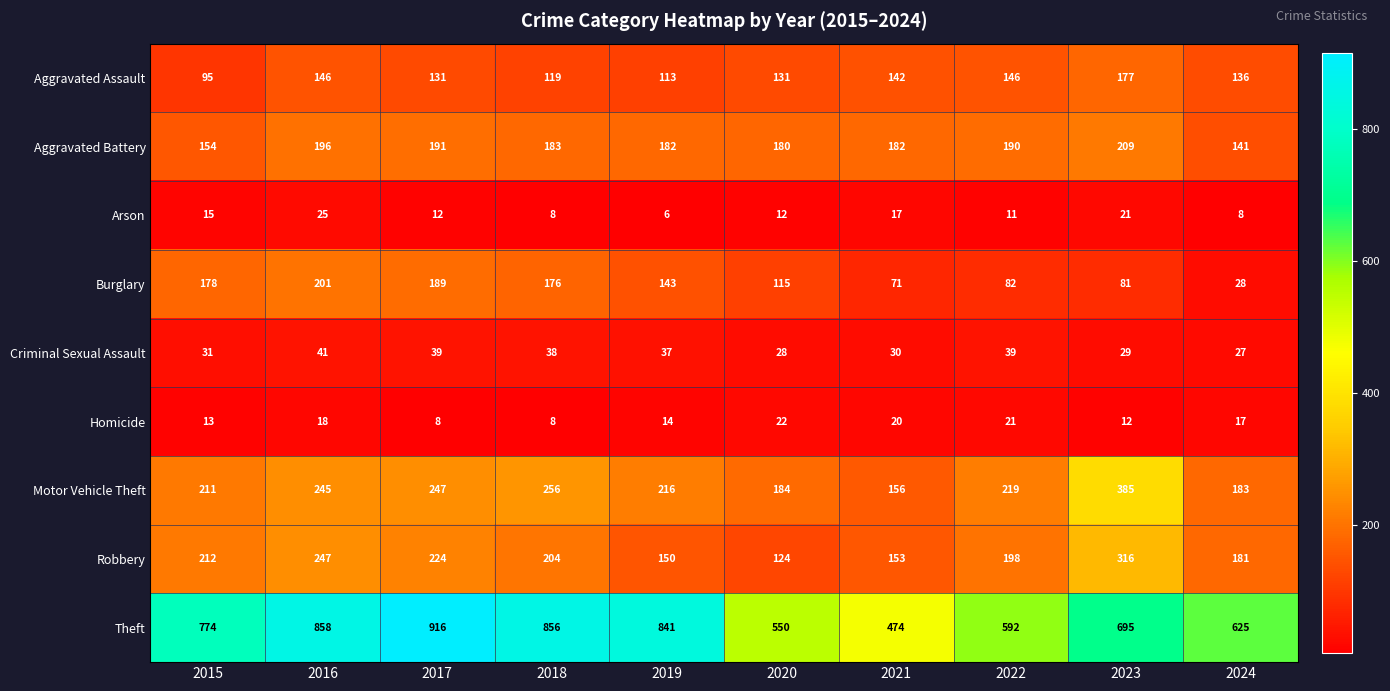

What is the average value of the Robbery series?

201